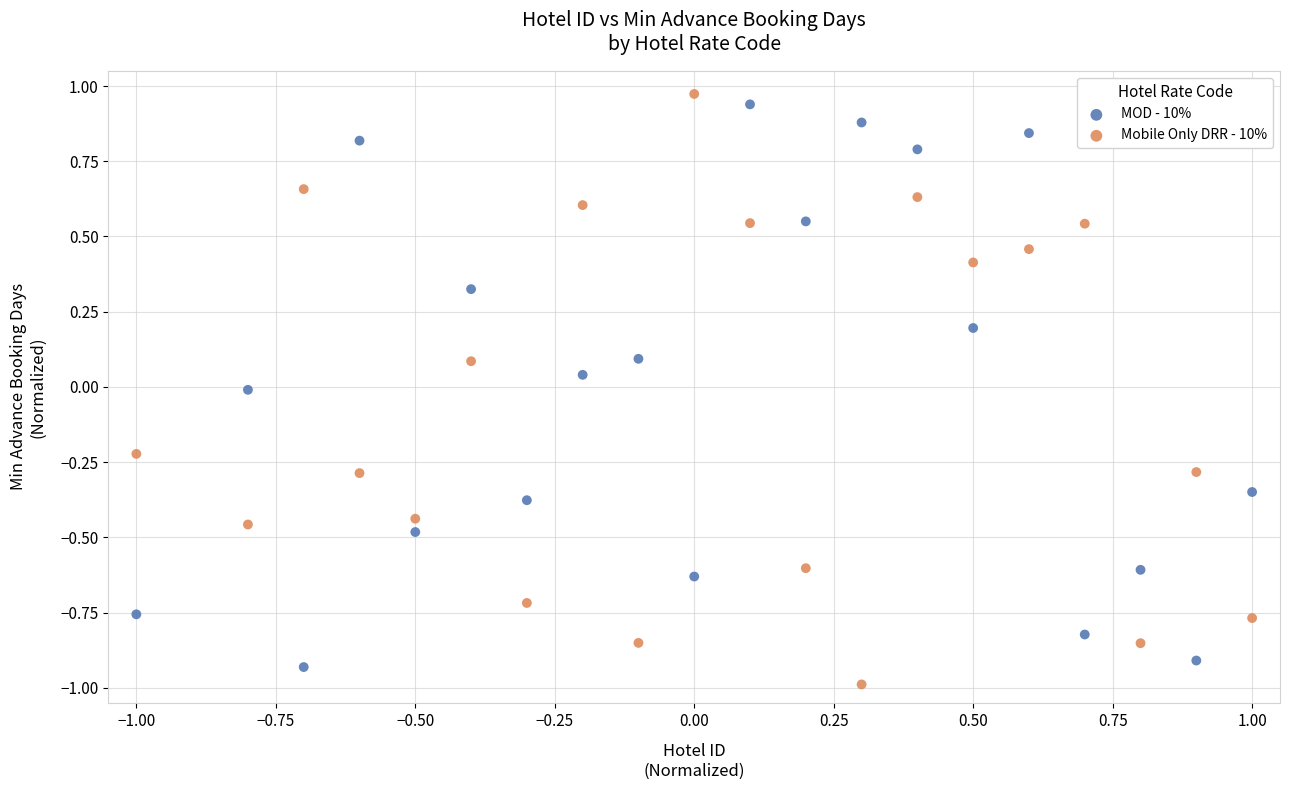

Across all data points, what is the range of X values (max minus min)?

2.0